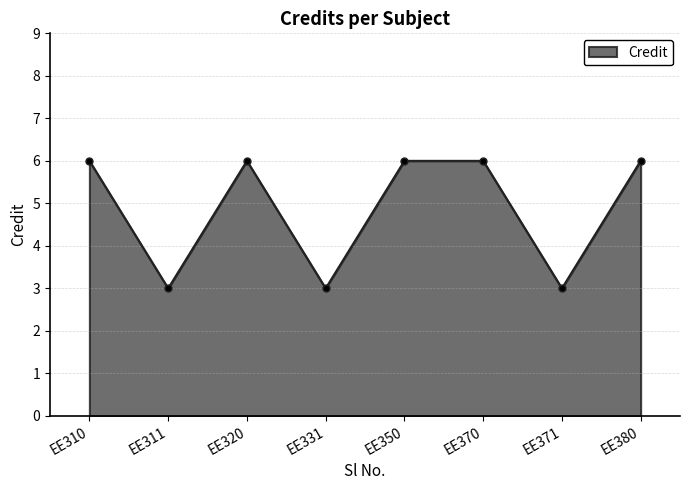

Reading left to right, list all the values displayed in this chart.

EE310=6	EE311=3	EE320=6	EE331=3	EE350=6	EE370=6	EE371=3	EE380=6